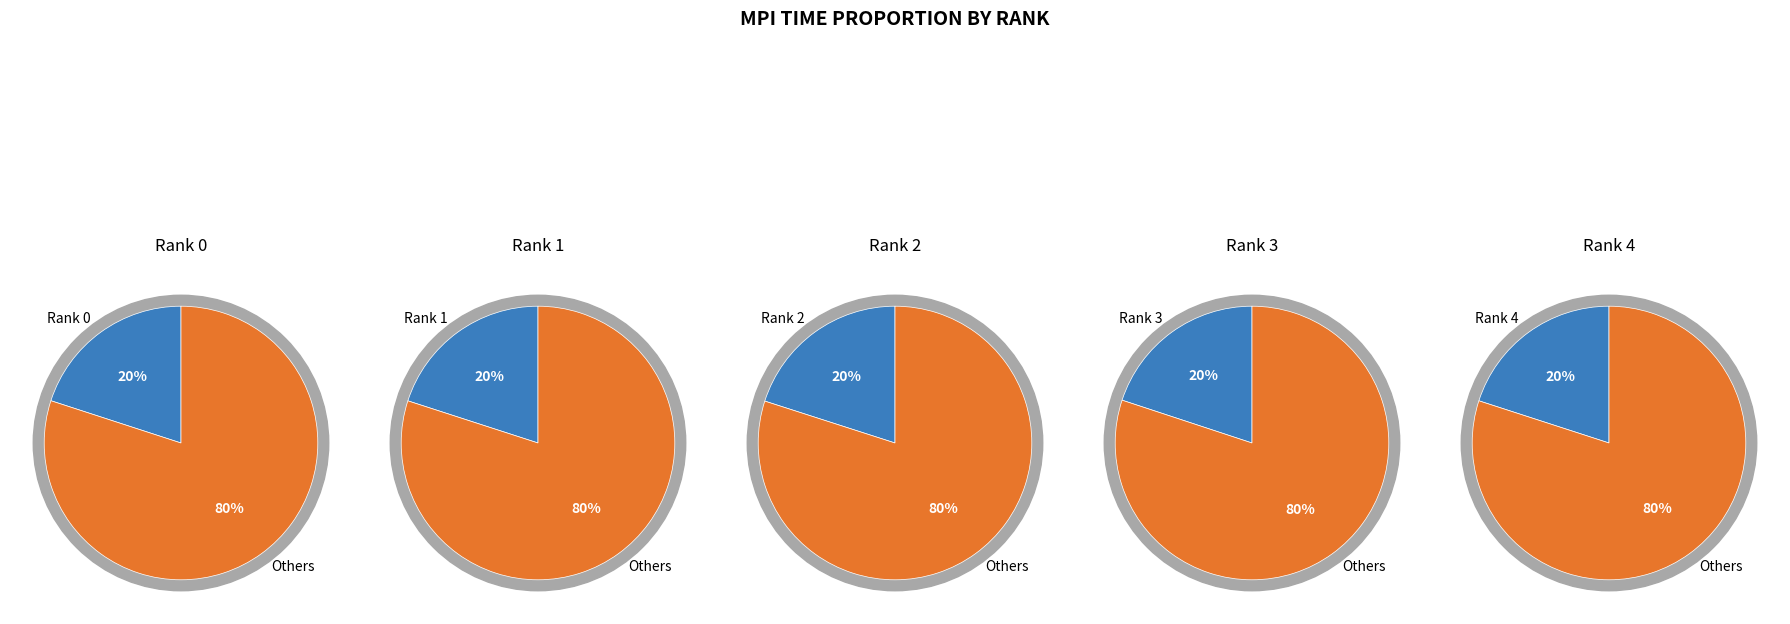

What percentage do 3 and 2 together represent?

40.0%